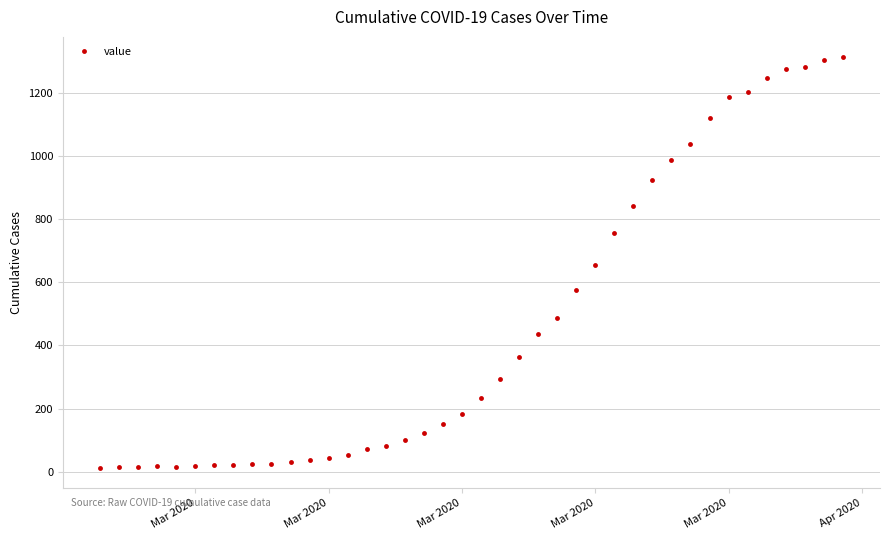

How many lines are shown in the chart?

1